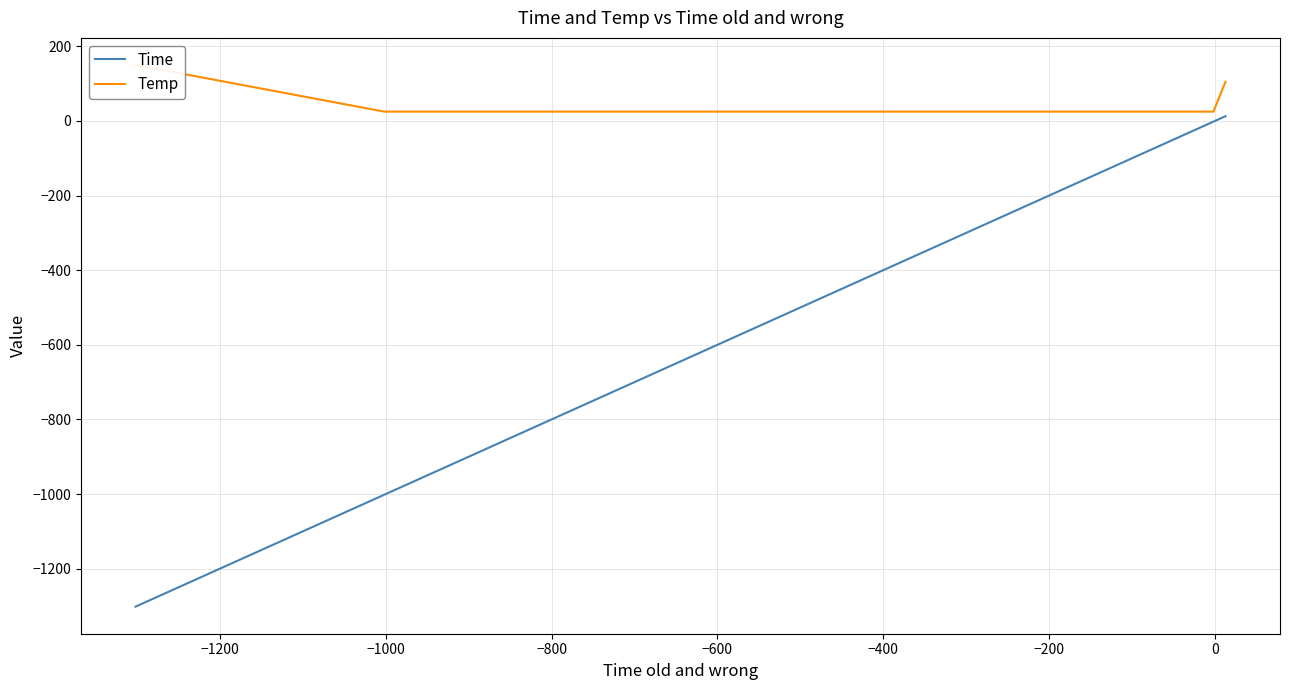

What is the value of the Temp point at the 20th from the left?

105.0